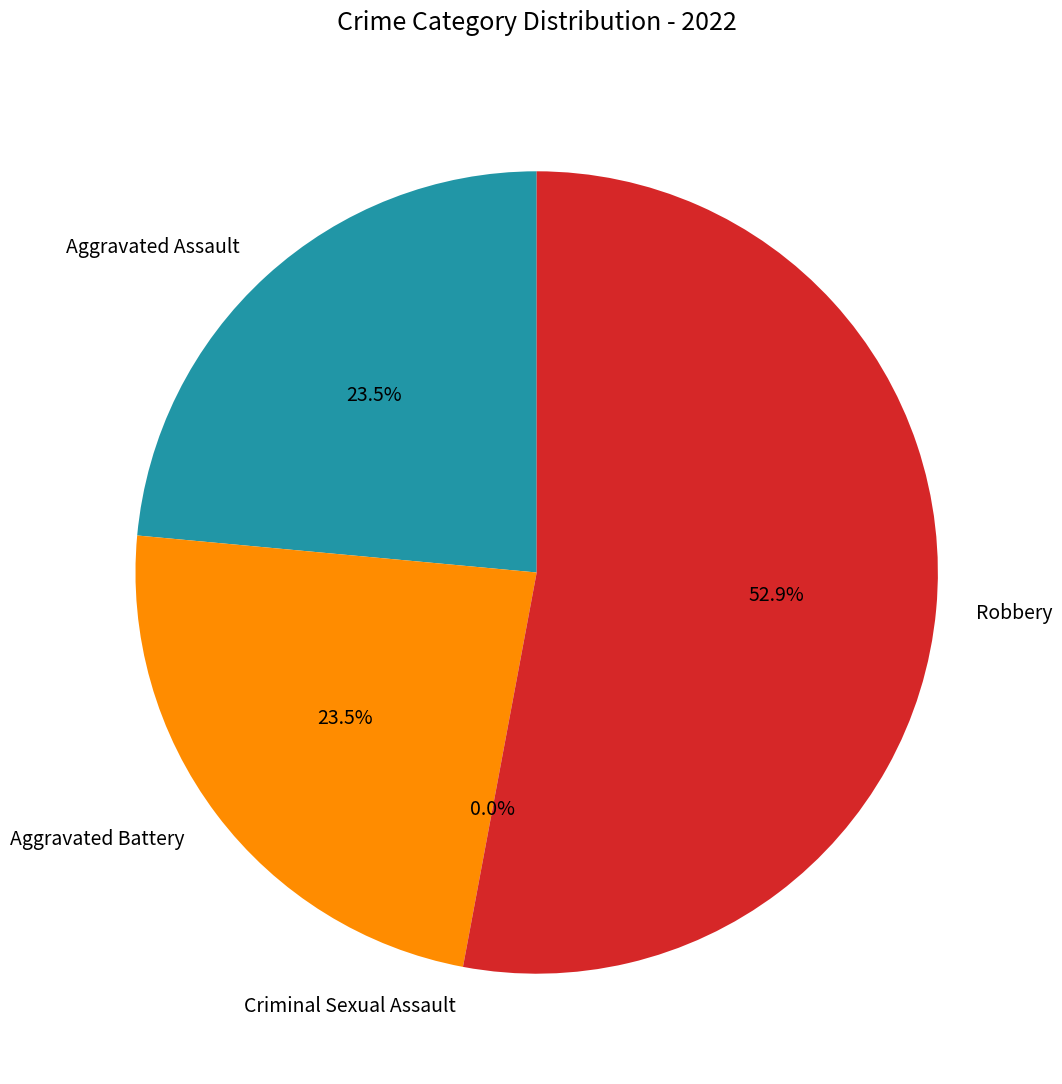

To the nearest percent, what is the difference between the largest and smallest slice percentages?

53%